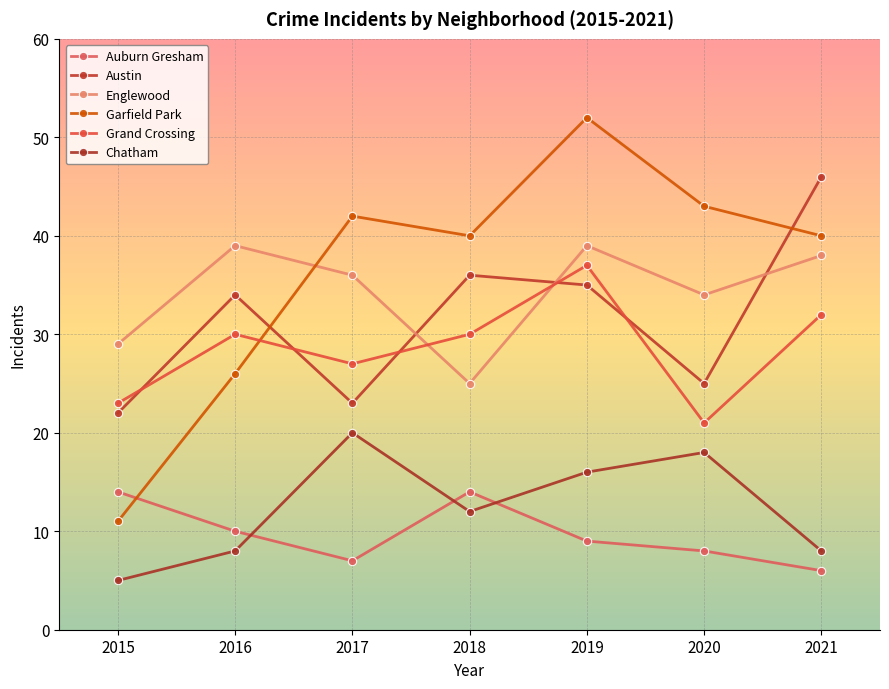

True or false: Grand Crossing and Austin cross at least once.

True